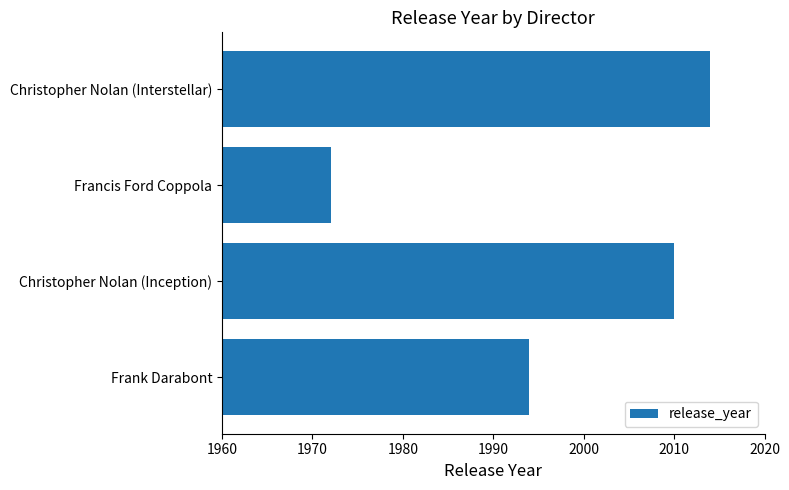

Reading bottom to top, list all the values displayed in this chart.

Frank Darabont=1994	Christopher Nolan (Inception)=2010	Francis Ford Coppola=1972	Christopher Nolan (Interstellar)=2014